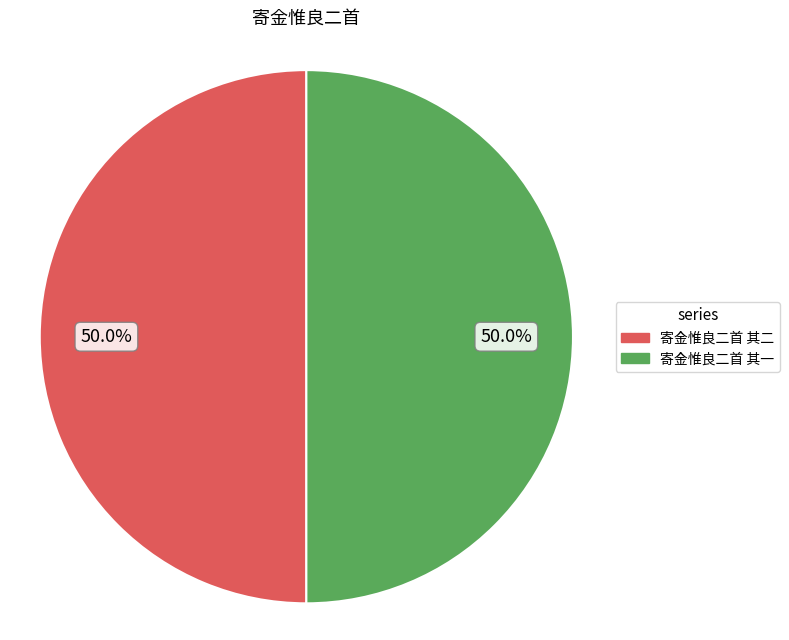

What is the ratio of the value at 寄金惟良二首 其一 to the value at 寄金惟良二首 其二?

1.0